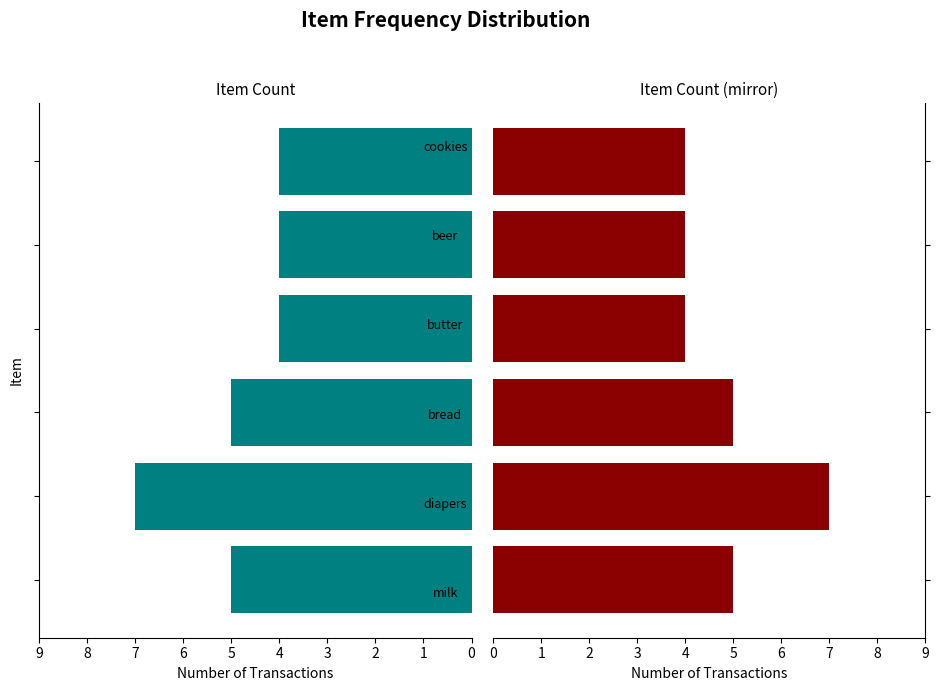

How many distinct data groups are displayed?

1